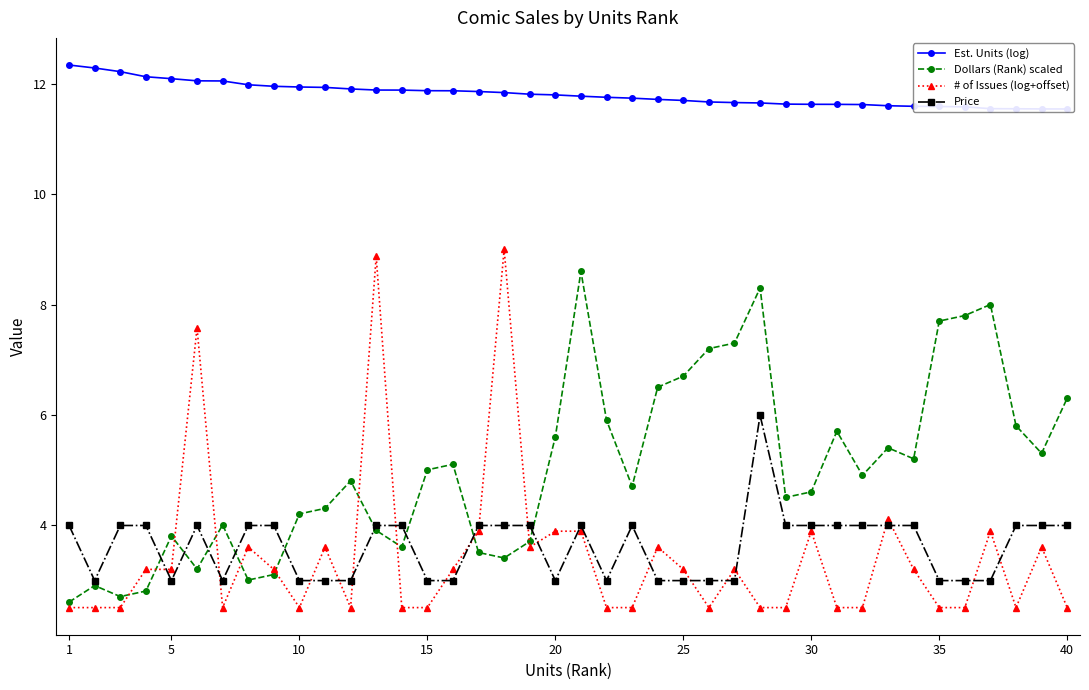

Which series has the widest spread of values?

# of Issues (log+offset)